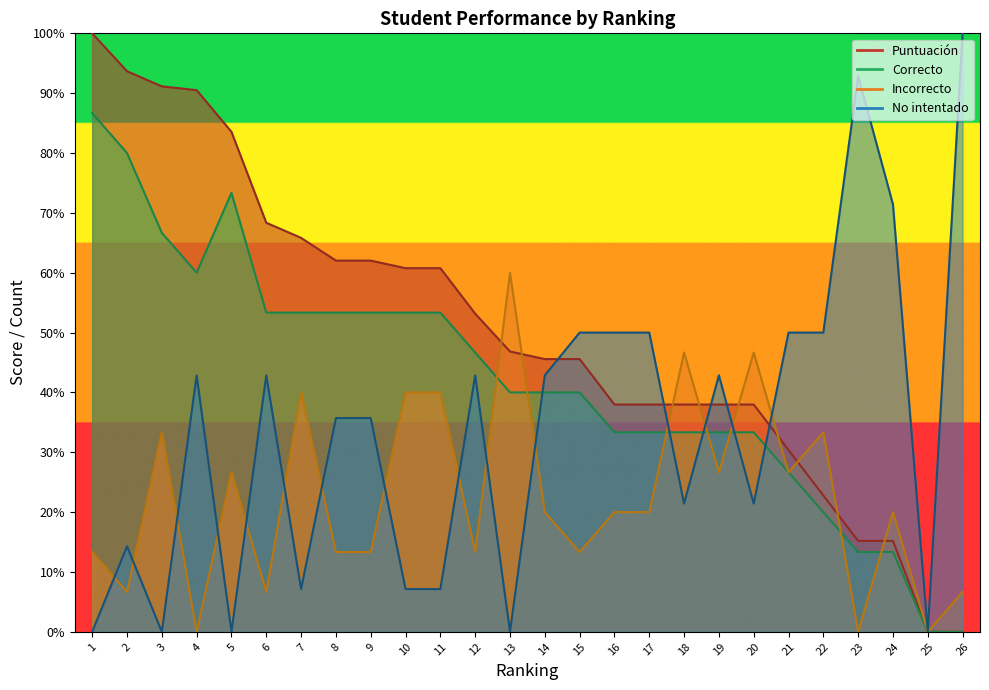

Which series has the largest total across all categories?

Puntuación